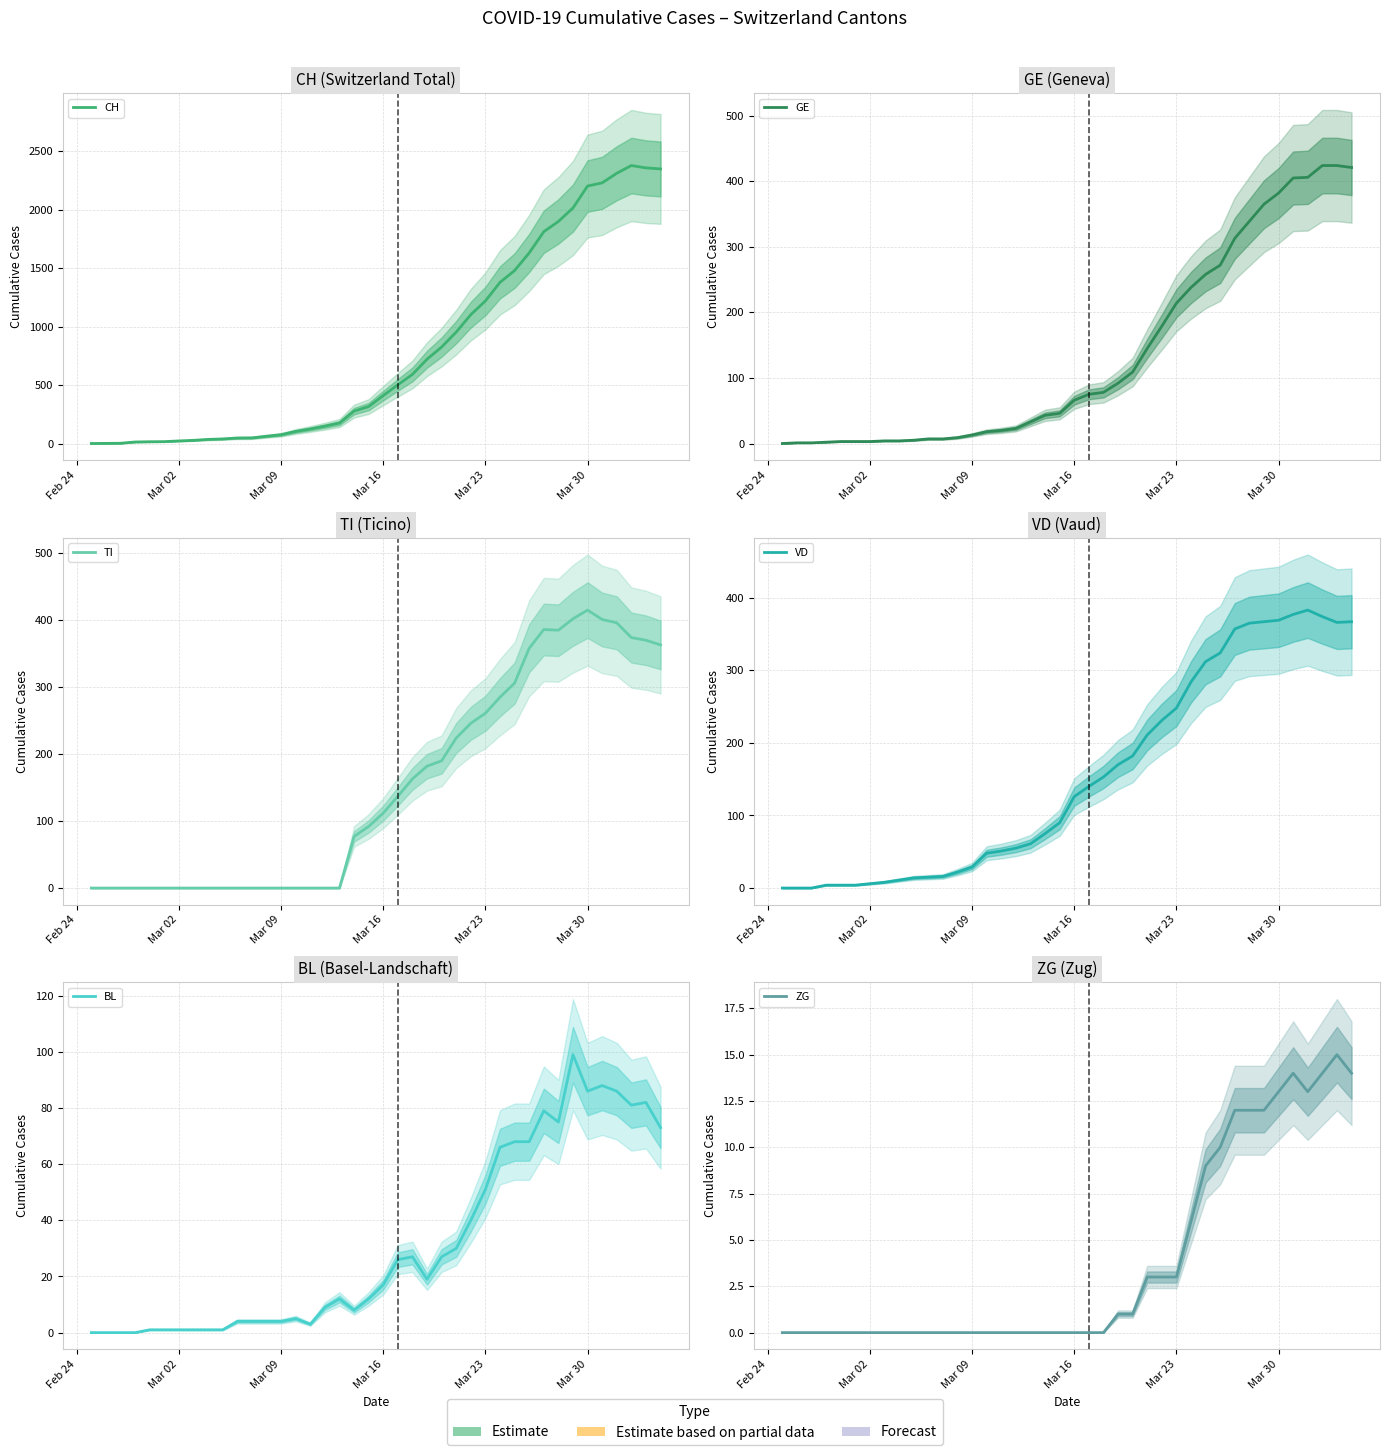

Reading left to right, what are all the values shown in this chart?

CH: 0	1	2	13	15	16	22	27	35	39	47	48	62	75	103	124	148	175	277	316	410	502	591	721	825	953	1102	1219	1378	1479	1630	1811	1899	2014	2202	2229	2311	2377	2357	2348
GE: 0	1	1	2	3	3	3	4	4	5	7	7	9	13	18	20	23	33	43	46	66	75	78	92	109	145	179	214	238	258	272	313	339	365	382	405	406	424	424	421
TI: 0	0	0	0	0	0	0	0	0	0	0	0	0	0	0	0	0	0	77	92	112	137	163	182	190	224	246	261	285	306	358	386	385	402	415	401	396	374	370	363
VD: 0	0	0	4	4	4	6	8	11	14	15	16	22	29	48	51	55	61	75	90	126	140	153	170	182	211	231	248	284	312	324	357	365	367	369	377	383	374	366	367
BL: 0	0	0	0	1	1	1	1	1	1	4	4	4	4	5	3	9	12	8	12	17	26	27	19	27	30	40	51	66	68	68	79	75	99	86	88	86	81	82	73
ZG: 0	0	0	0	0	0	0	0	0	0	0	0	0	0	0	0	0	0	0	0	0	0	0	1	1	3	3	3	6	9	10	12	12	12	13	14	13	14	15	14